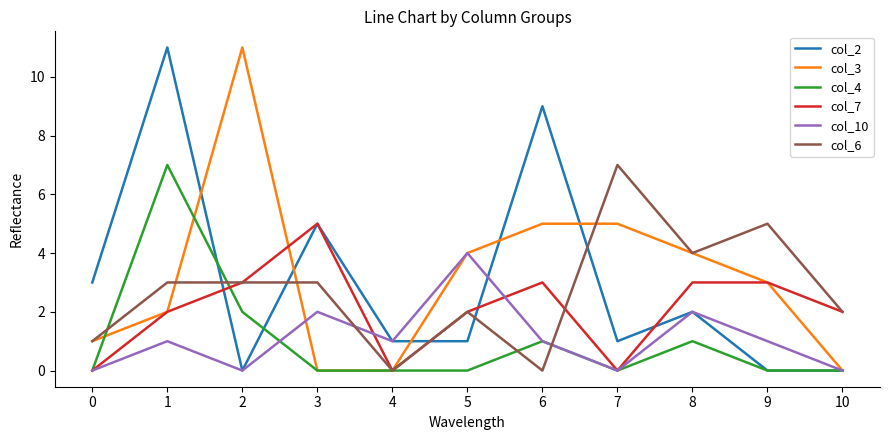

What is the average value of the col_4 series?

1